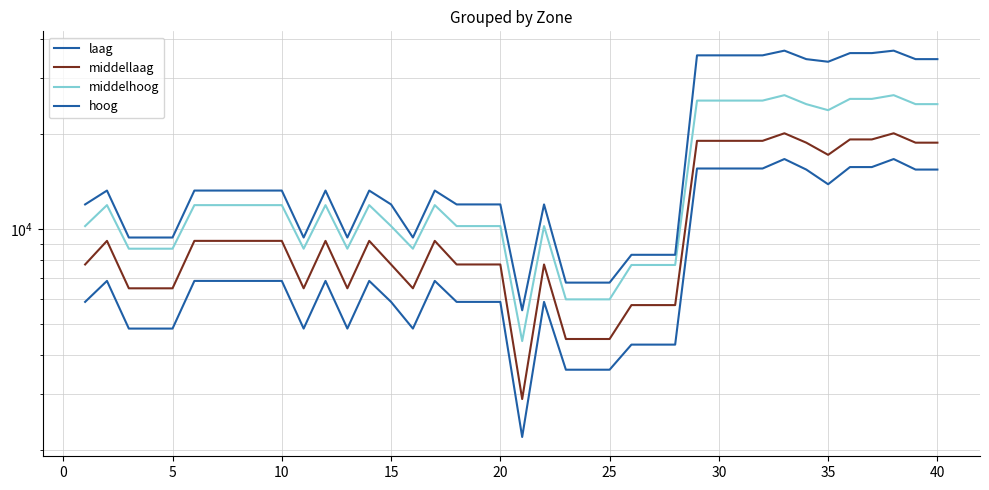

True or false: middellaag and middelhoog cross at least once.

False